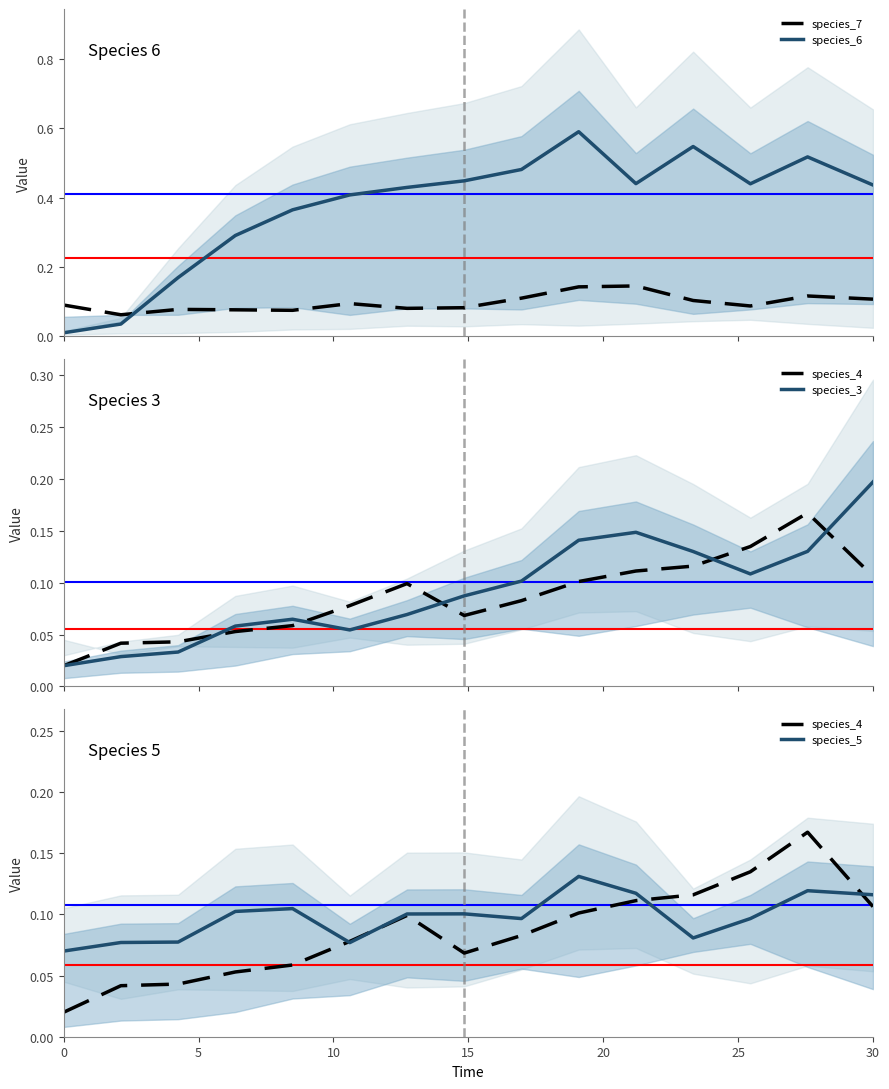

After their last crossing, which series has the higher values: species_6 or species_7?

species_6